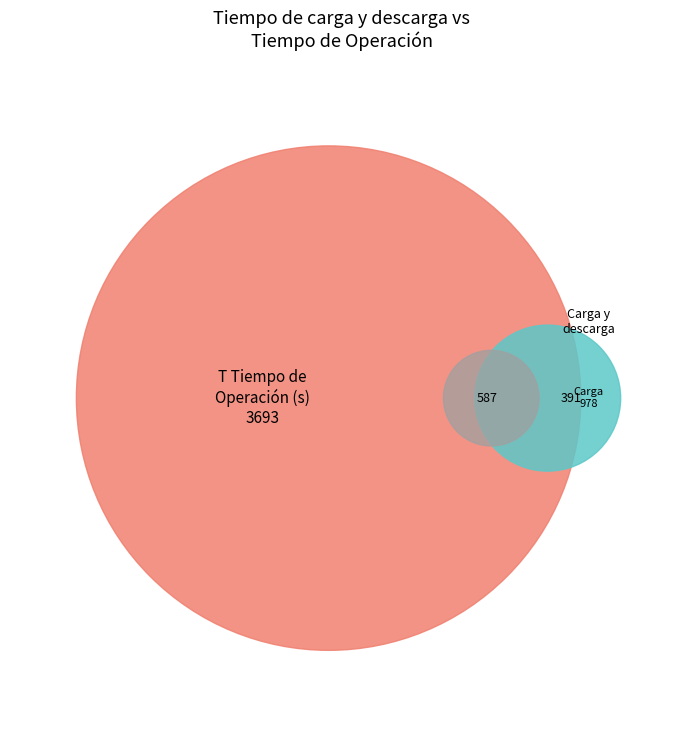

Is there any slice that represents more than half of the pie?

No